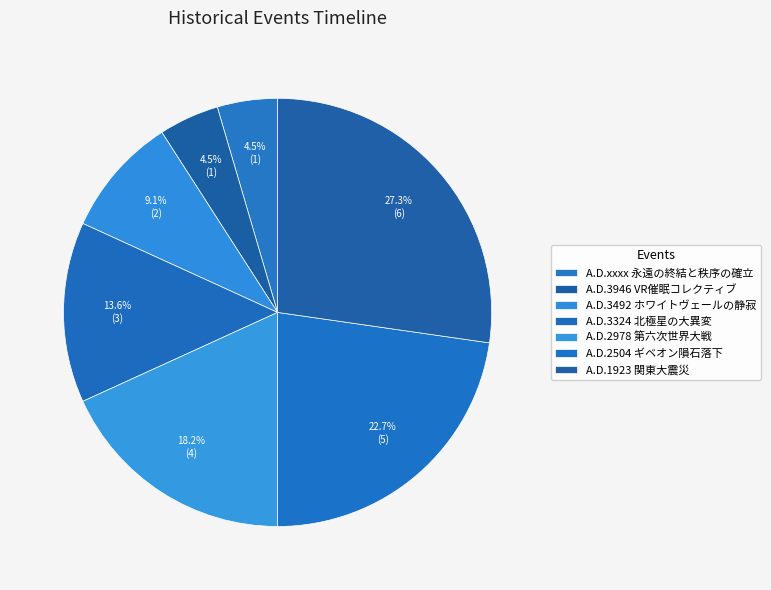

Count the number of slices in the pie.

7